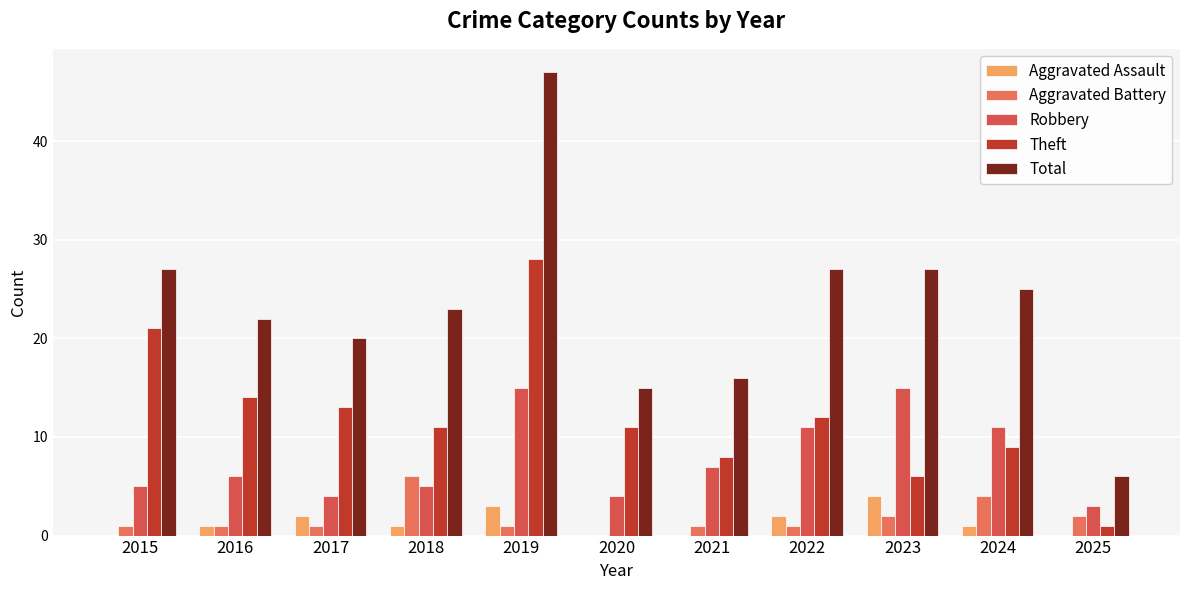

What is the total value across all series at 2021?

32